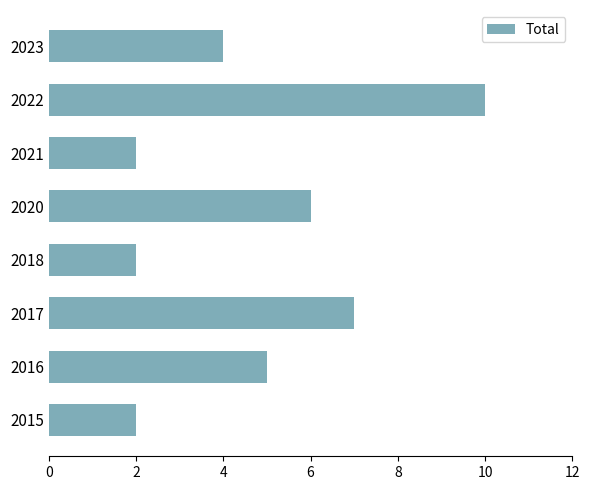

Reading top to bottom, list all the values displayed in this chart.

4	10	2	6	2	7	5	2